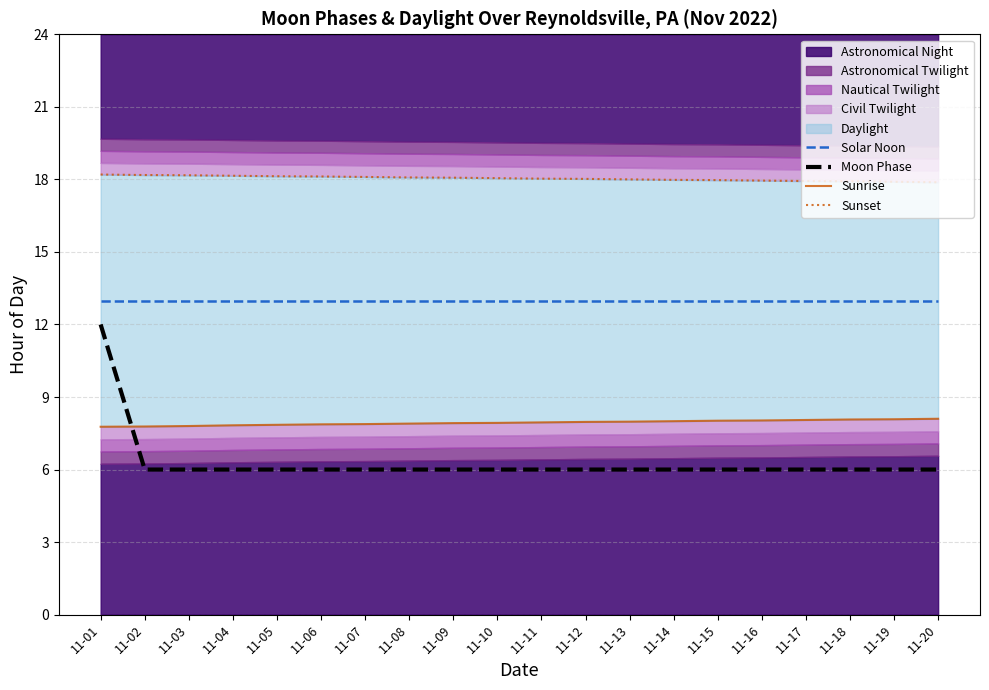

True or false: Solar Noon has more than 1 points higher than both neighbors.

False